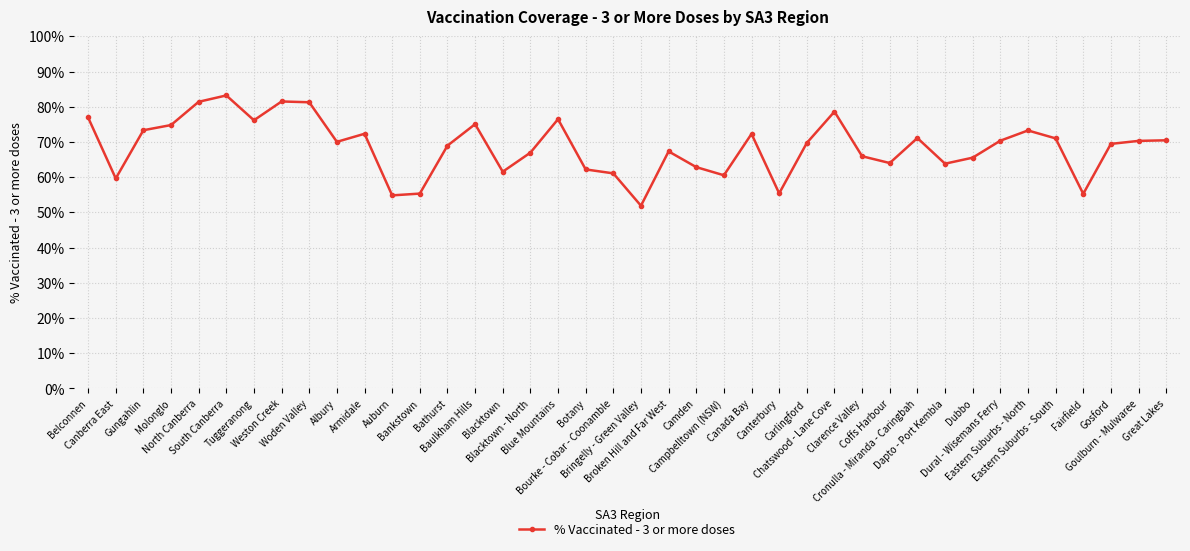

How many data points does each series have?

40